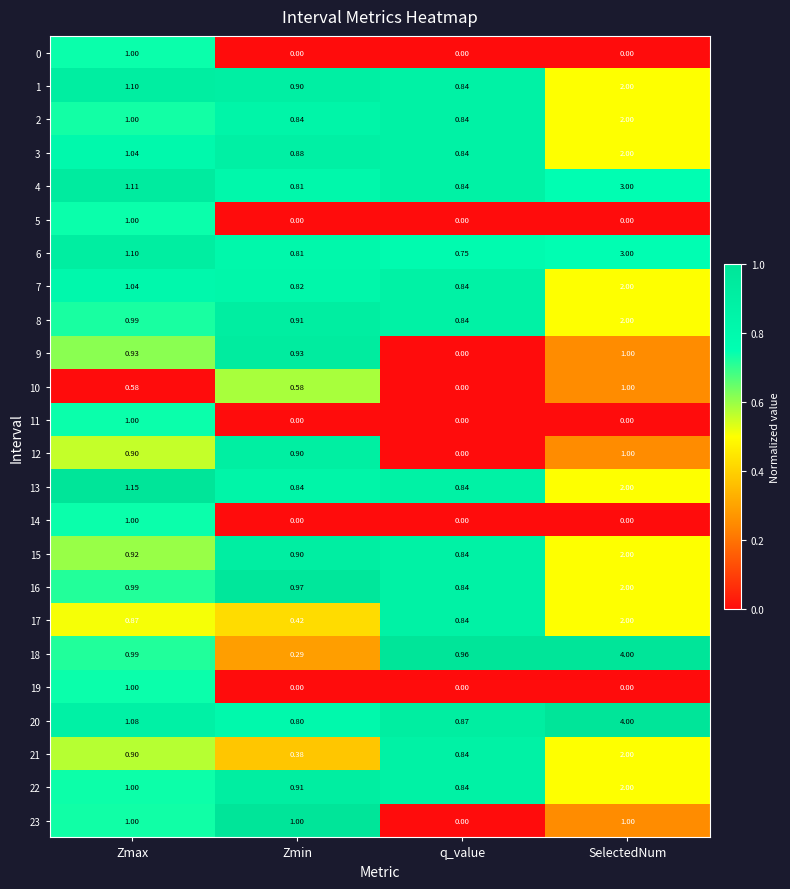

Is the value of 10 at Zmin greater than the value of 4 at q_value?

No